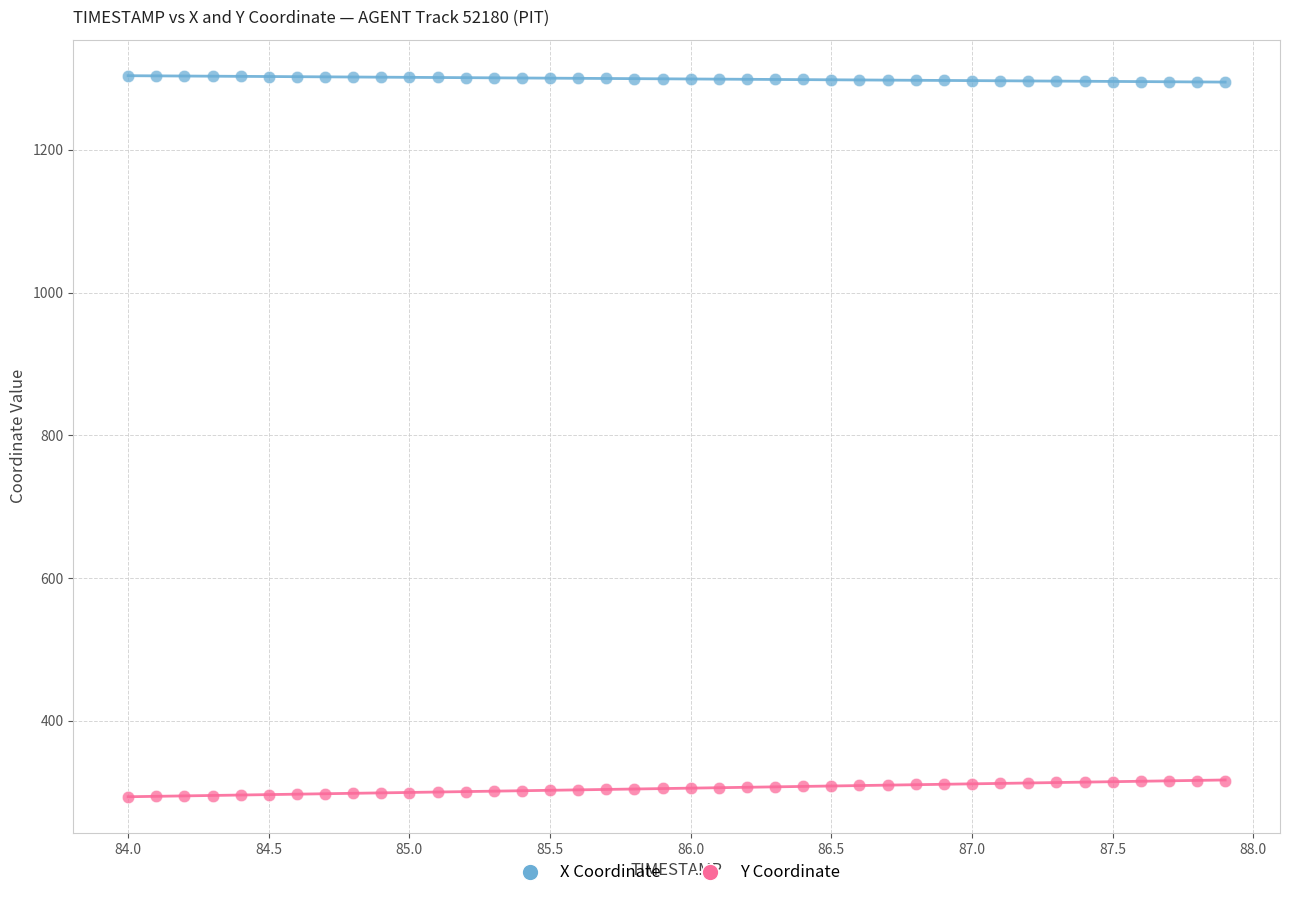

Which series reaches the maximum Y coordinate?

X Coordinate